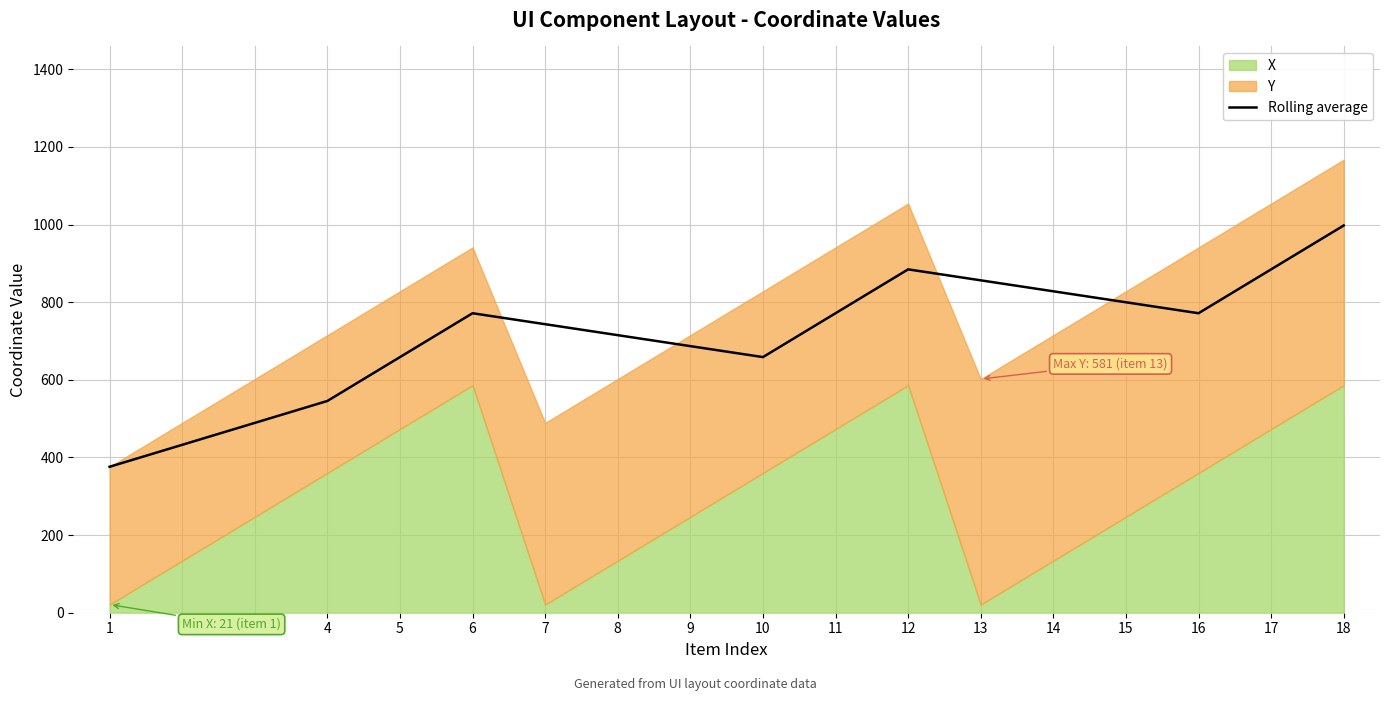

Reading right to left, what are all the values shown in this chart?

18=997.5	17=884.5	16=771.5	15=799.8	14=828.0	13=856.2	12=884.5	11=771.5	10=658.5	9=686.8	8=715.0	7=743.2	6=771.5	5=658.5	4=545.5	3=489.0	2=432.5	1=376.0